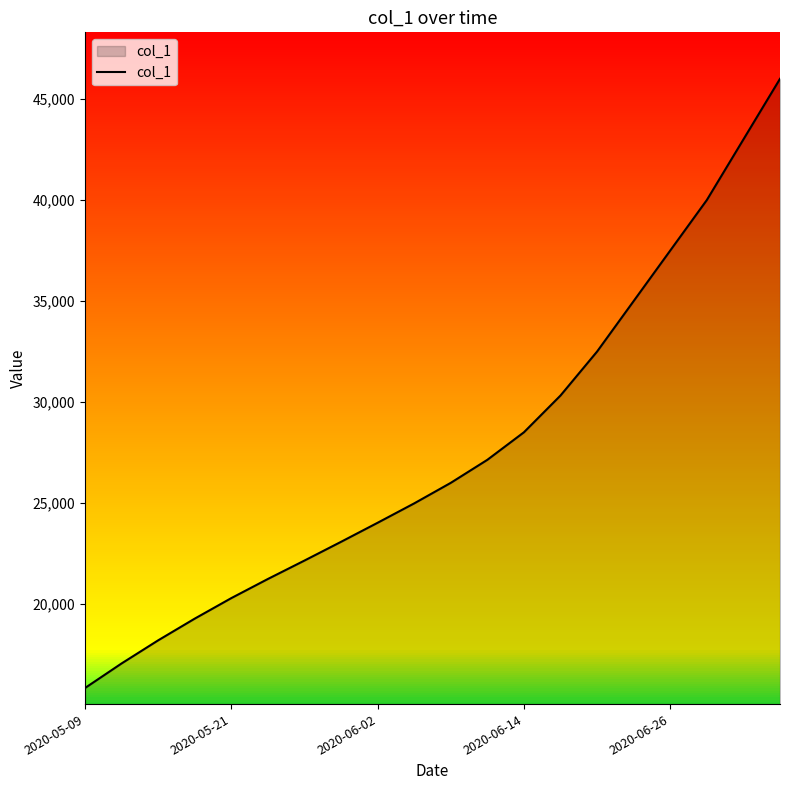

What is the minimum value shown in the chart?

15842.6